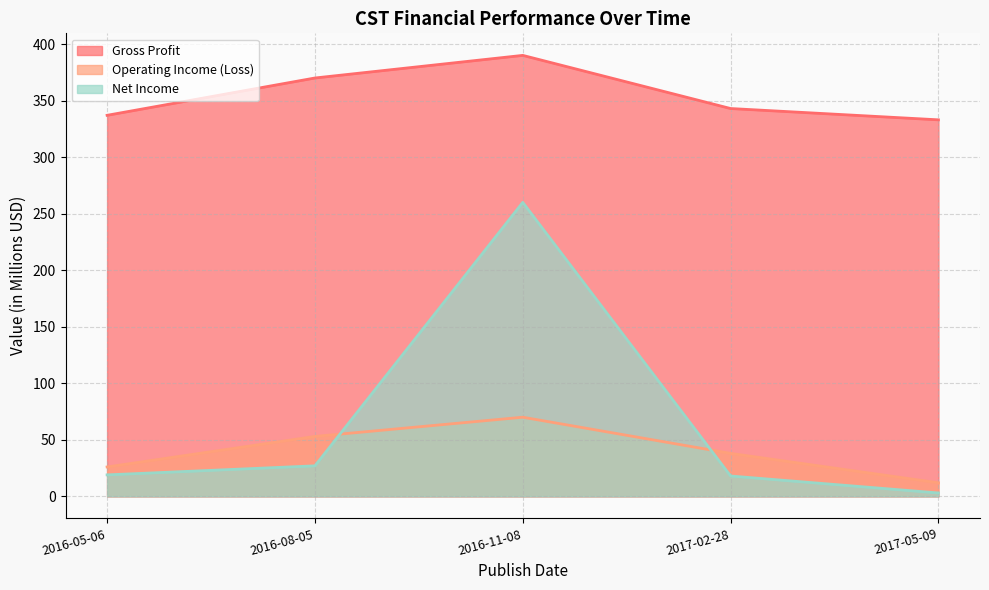

What is the difference between the maximum and second lowest values in the Gross Profit series?

53